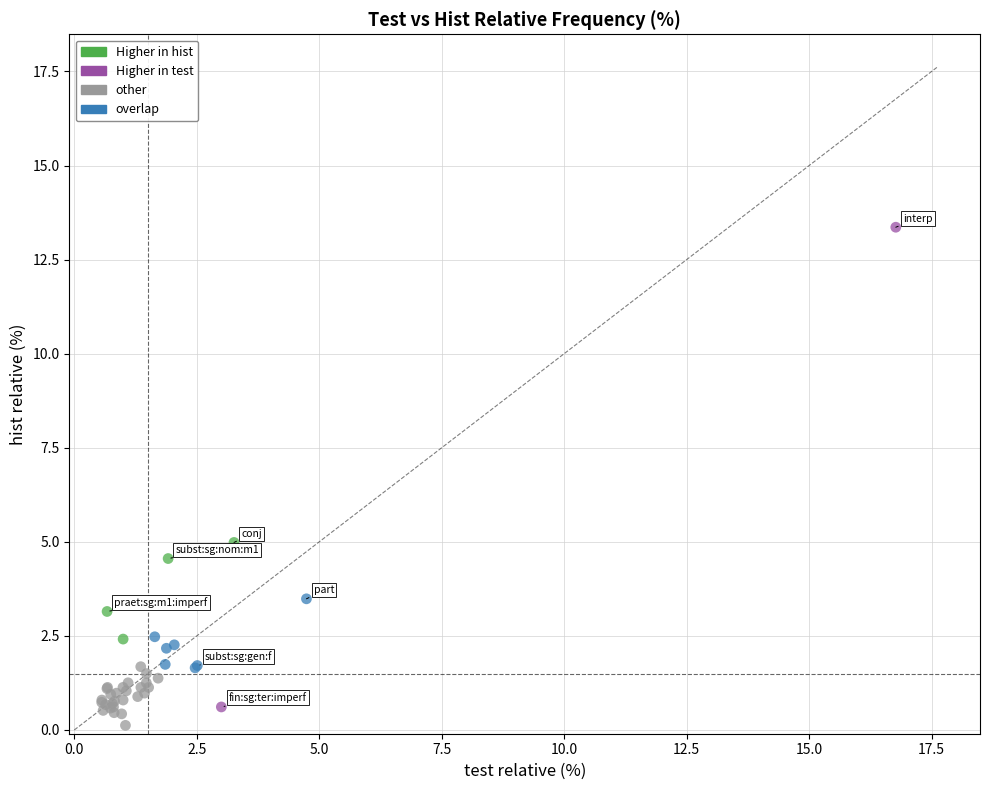

What Y value in the scatter plot is closest to 6?

5.0